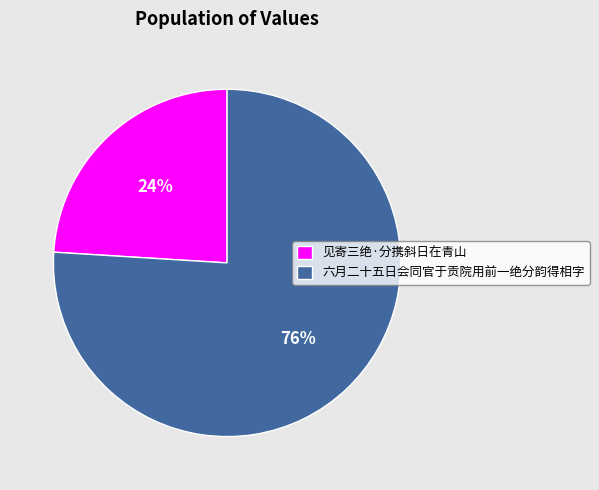

To the nearest percent, what percentage of the pie is 见寄三绝·分携斜日在青山?

24%